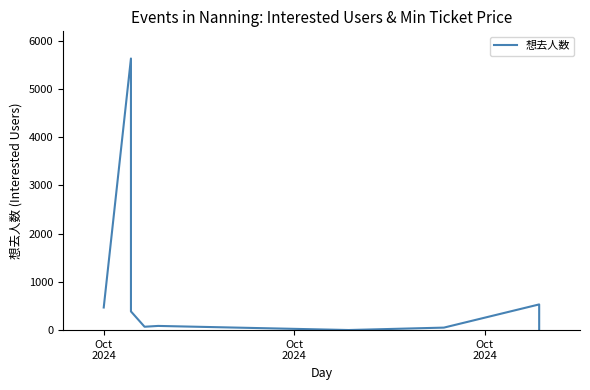

True or false: the data shows 54 at 4.

False